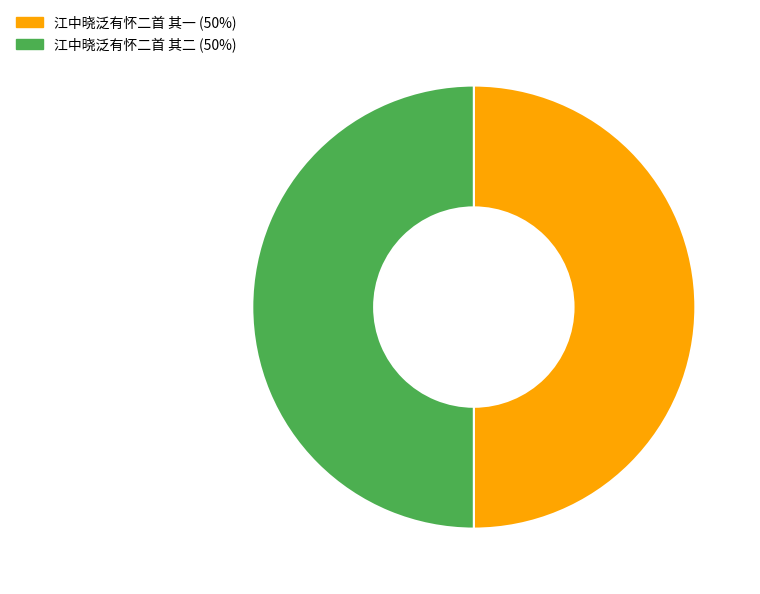

Is it true that 江中晓泛有怀二首 其一 (50%) is 50% of the pie?

True